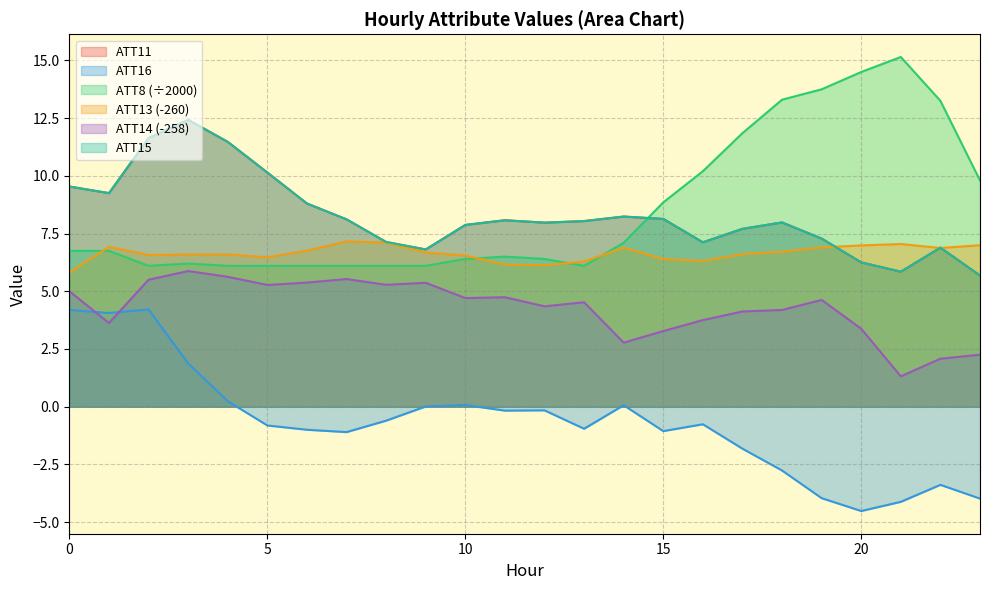

How many data points does each series have?

24